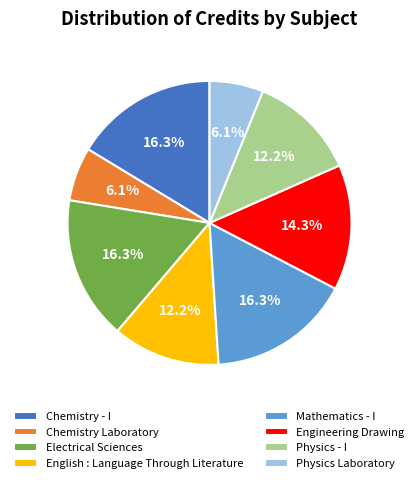

What is the ratio of the value at Engineering Drawing to the value at English : Language Through Literature?

1.2